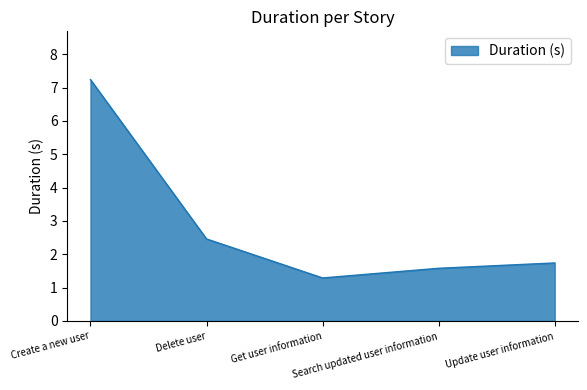

True or false: the data shows 1.7 at Update user information.

True